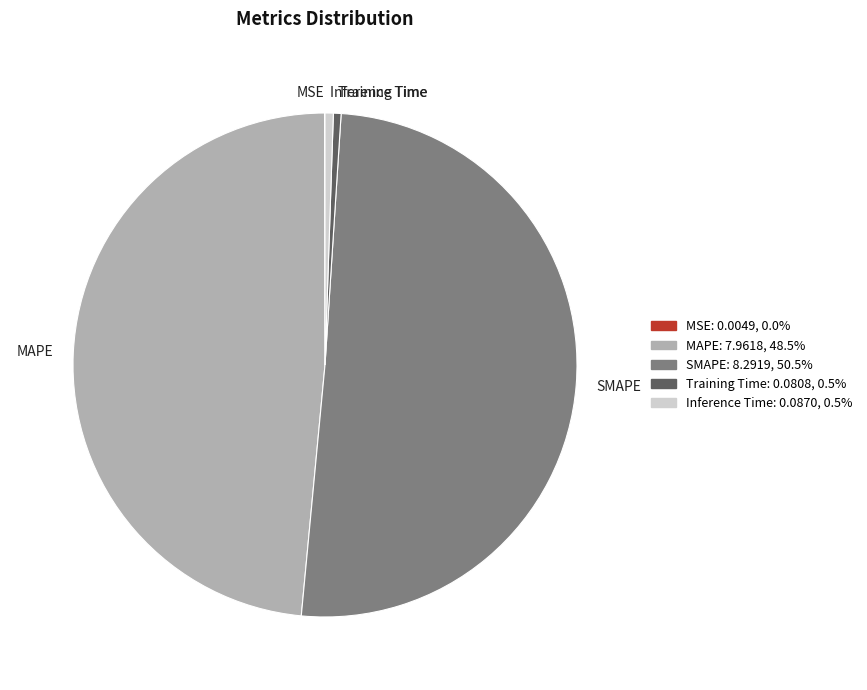

True or false: MAPE accounts for 59% of the total.

False